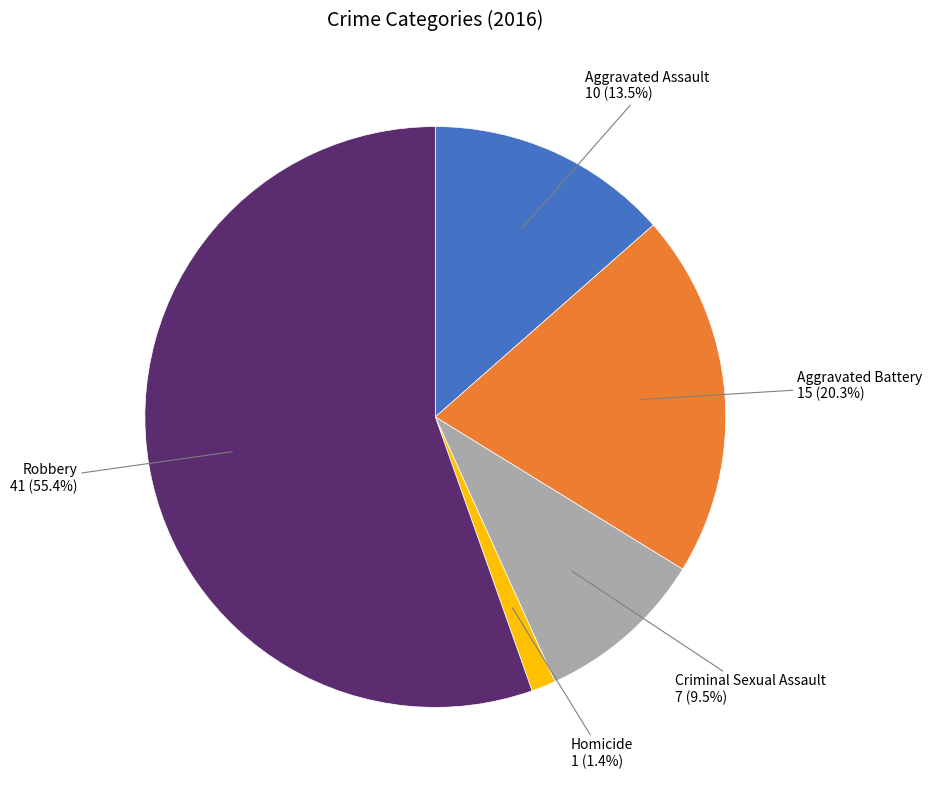

What is the ratio of the value at Aggravated Battery to the value at Robbery?

0.4